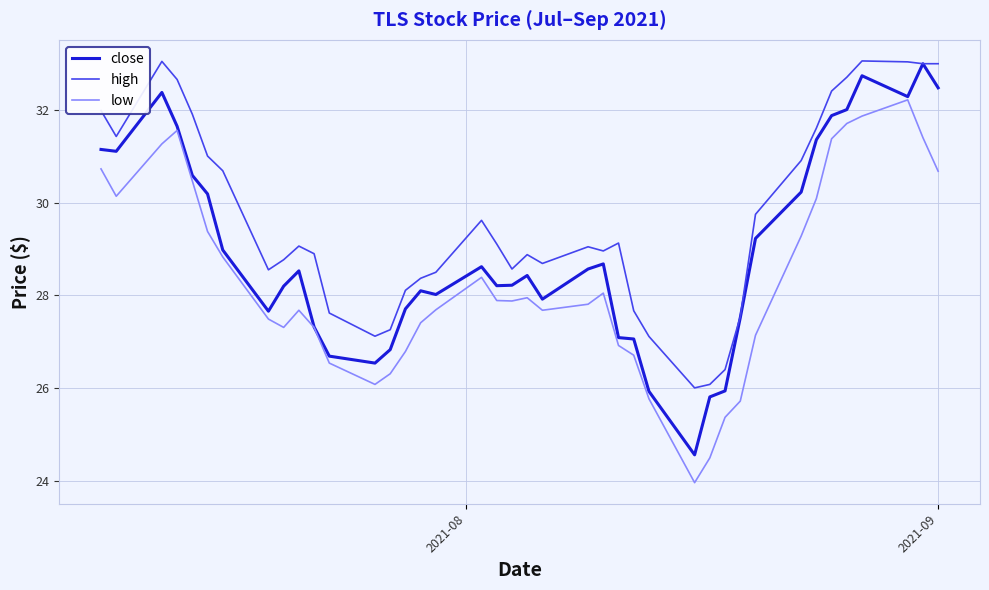

What are all the series names shown in the legend?

close, high, low